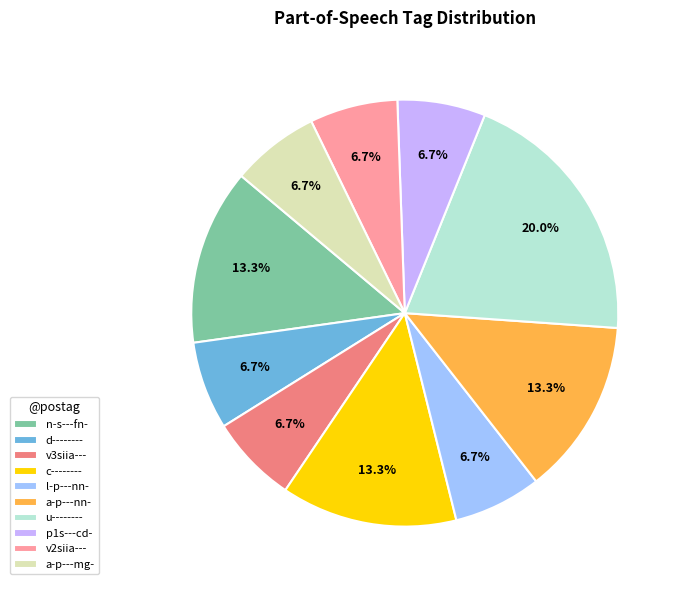

What is the largest slice in the pie chart?

u--------